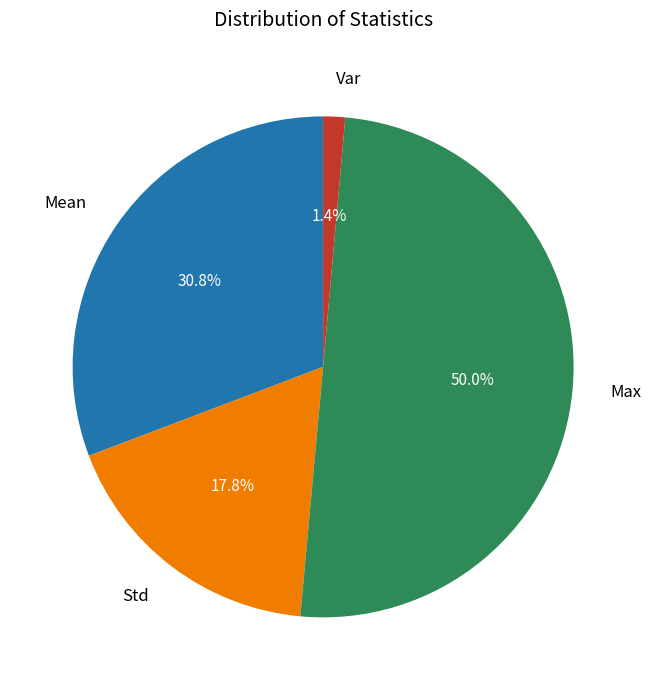

Which has a higher value, Mean or Std?

Mean